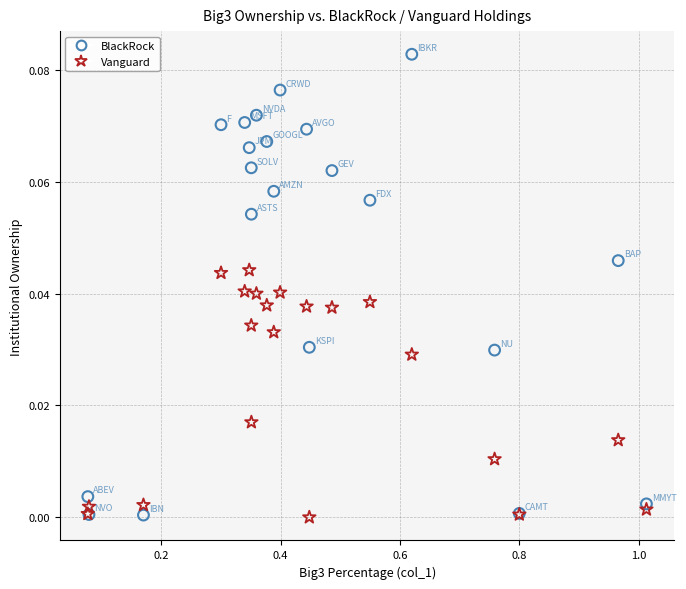

Which series has the widest spread of Y values?

BlackRock